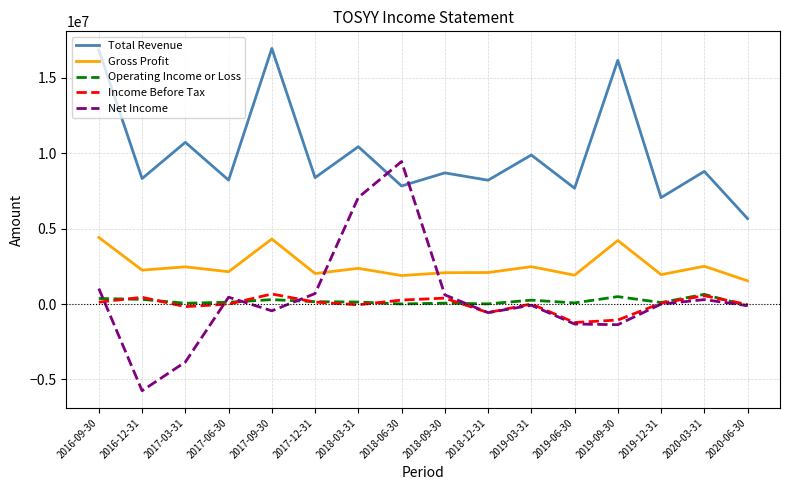

Is the value of Total Revenue at 2016-12-31 greater than the value of Gross Profit at 2019-06-30?

Yes